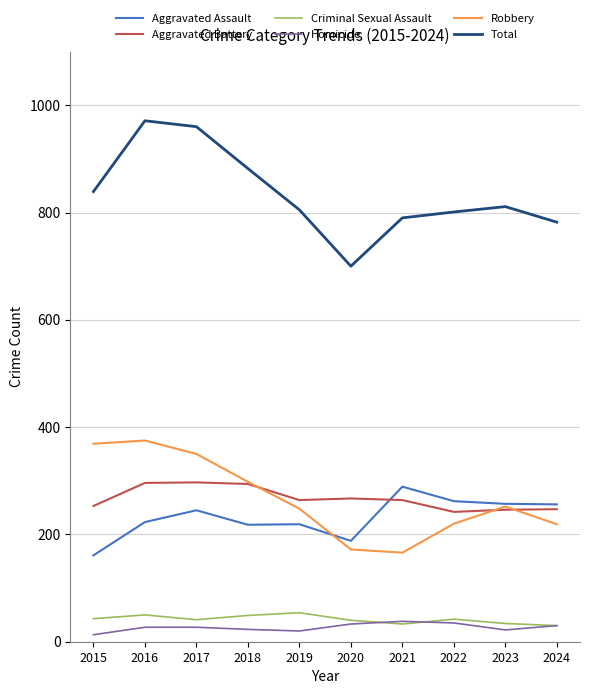

What is the difference between the highest and lowest values at 2023?

789